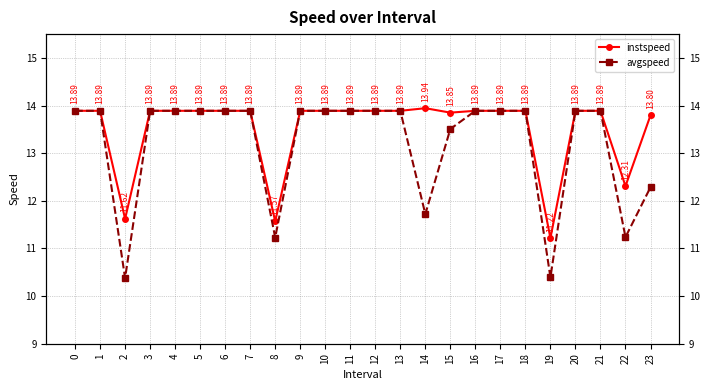

Reading left to right, list all the values displayed in this chart.

instspeed: 13.9	13.9	11.6	13.9	13.9	13.9	13.9	13.9	11.6	13.9	13.9	13.9	13.9	13.9	13.9	13.9	13.9	13.9	13.9	11.2	13.9	13.9	12.3	13.8
avgspeed: 13.9	13.9	10.4	13.9	13.9	13.9	13.9	13.9	11.2	13.9	13.9	13.9	13.9	13.9	11.7	13.5	13.9	13.9	13.9	10.4	13.9	13.9	11.2	12.3